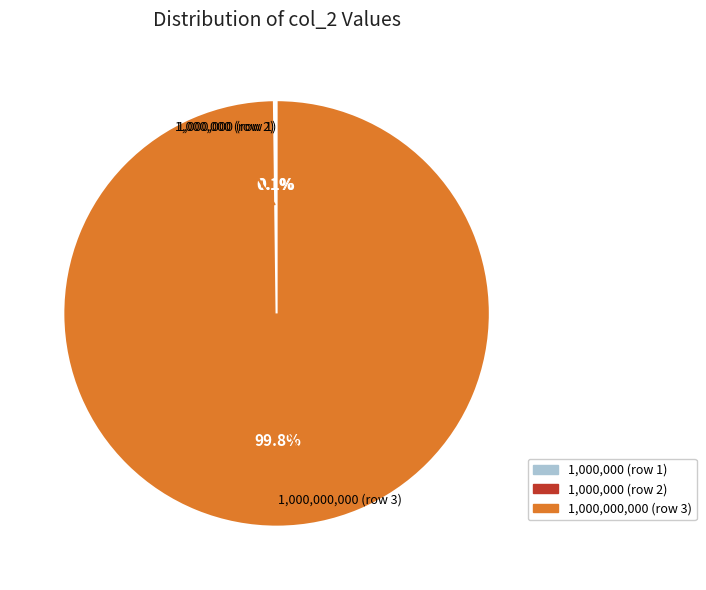

Which slice is the largest?

1,000,000,000 (row 3)